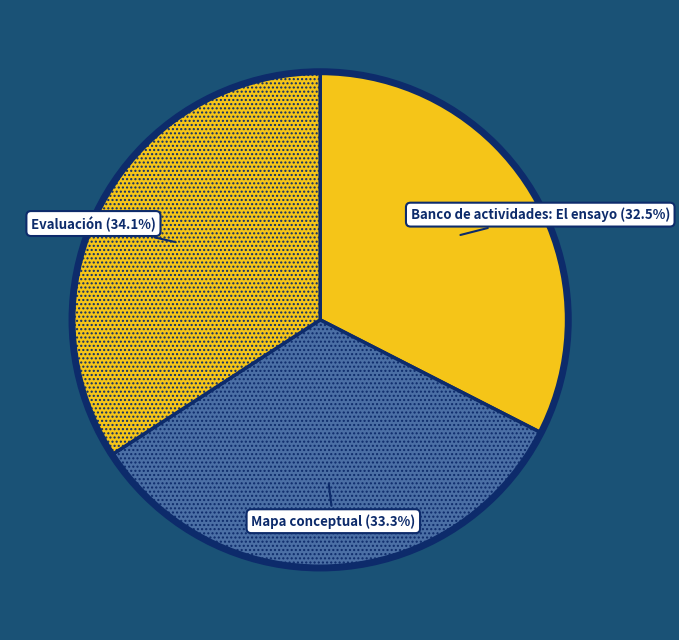

Rank the categories by value from lowest to highest.

Banco de actividades: El ensayo, Mapa conceptual, Evaluación